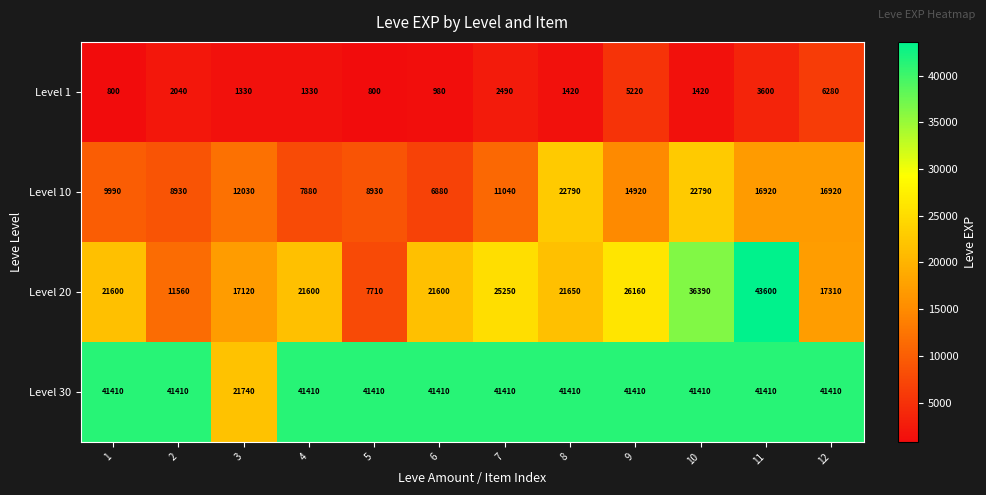

How many data points does each series have?

12